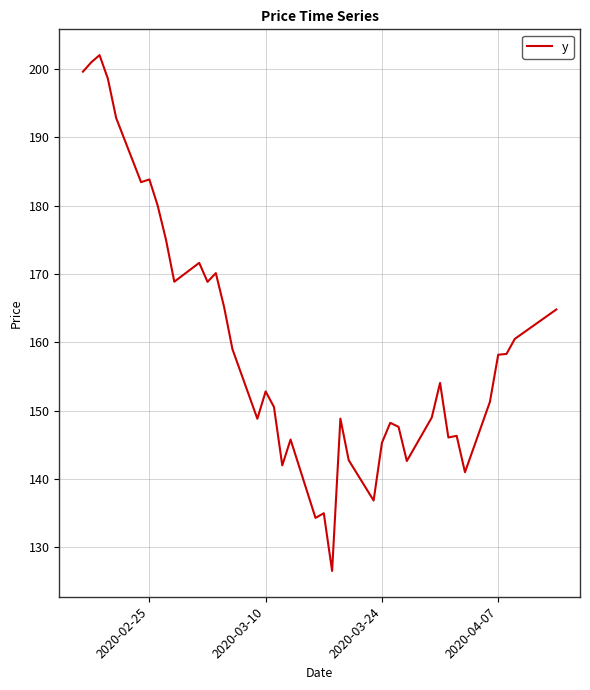

How many values exceed 154?

20